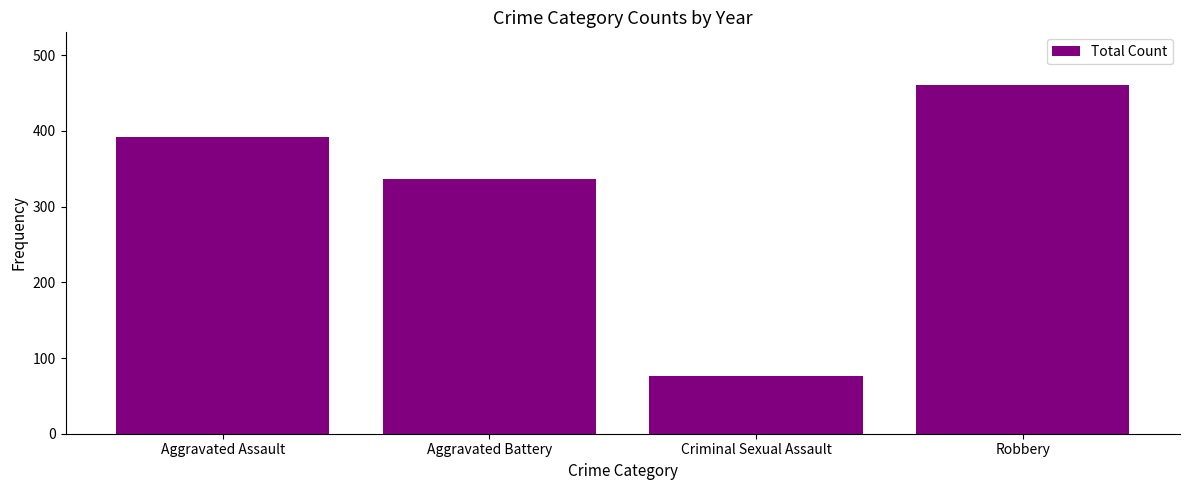

What is the minimum value shown in the chart?

76